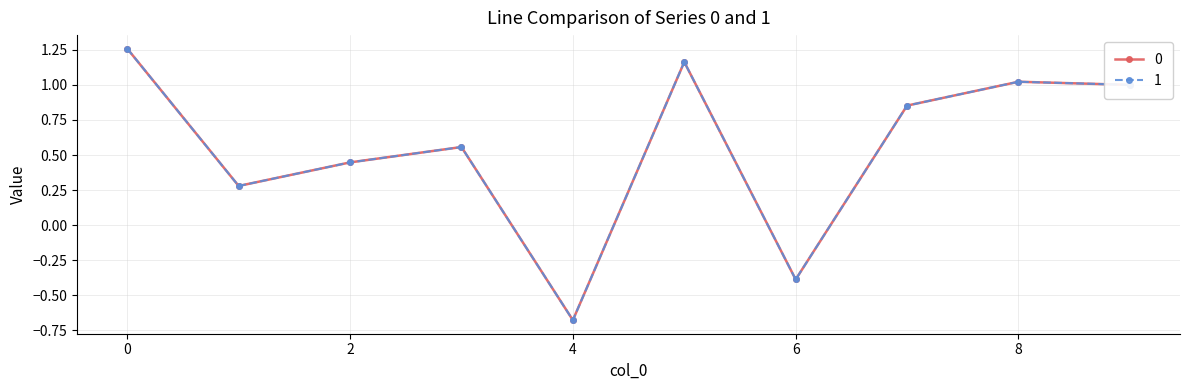

How many interior local valleys does the 1 series have?

3